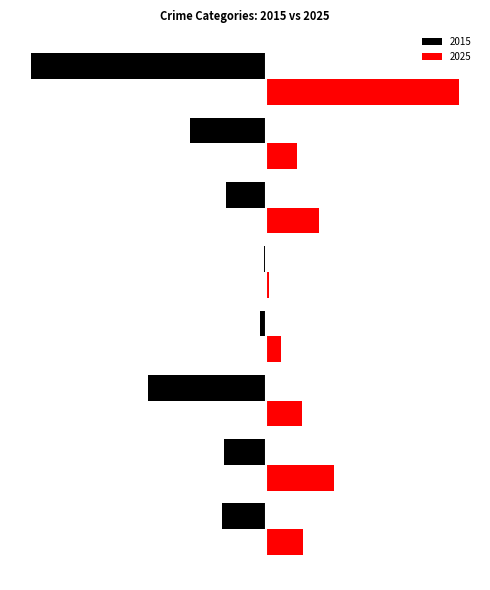

What are all the series names shown in the legend?

2015, 2025